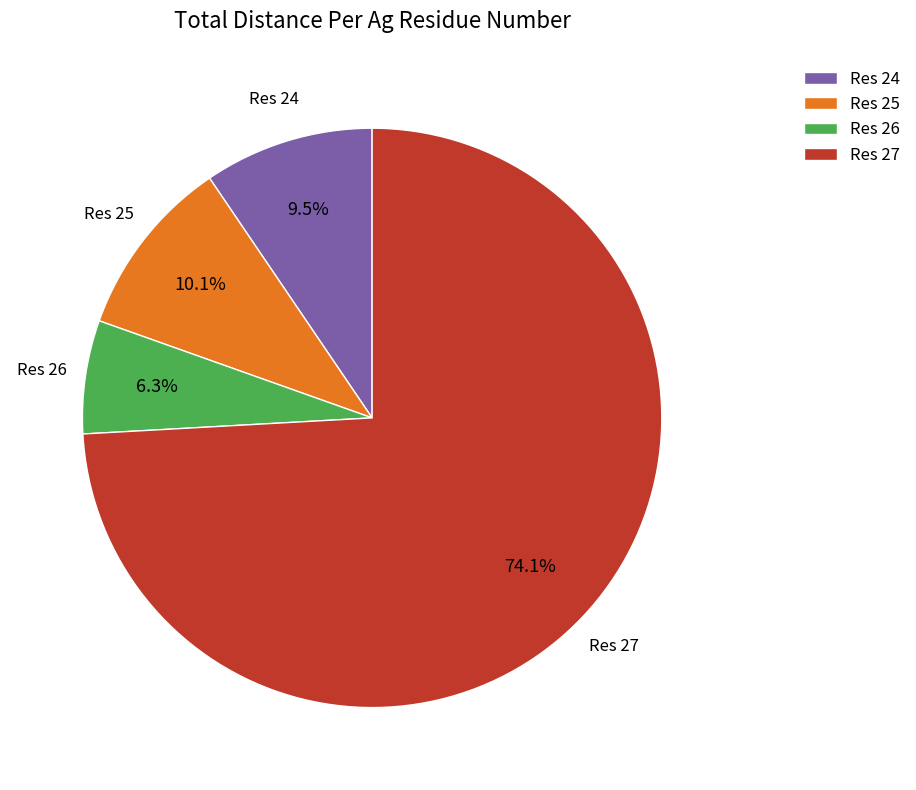

Does Res 26 represent more than half of the total?

No